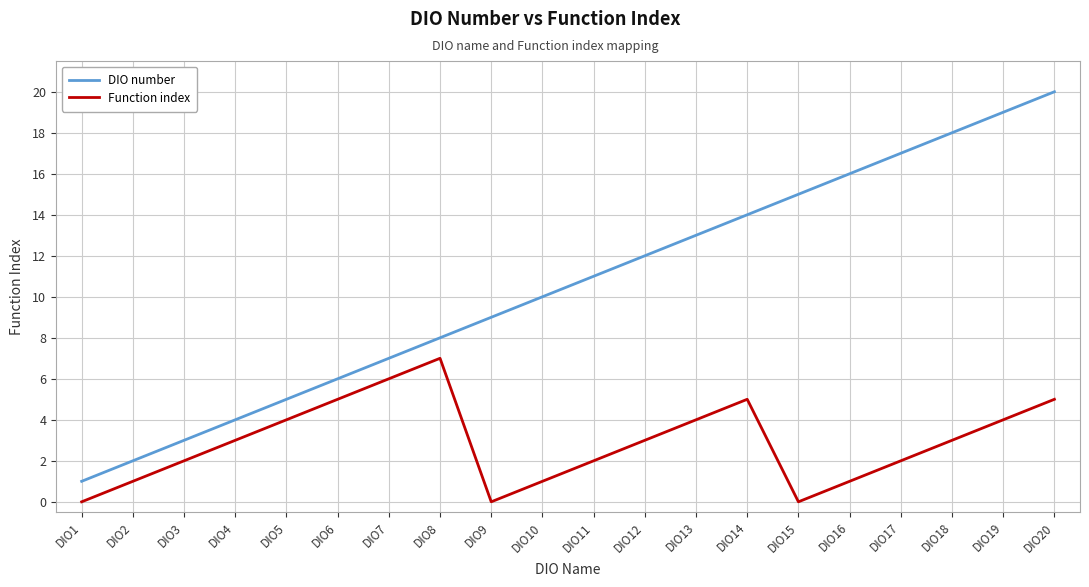

What is the difference between the maximum and minimum values in the DIO number series?

19